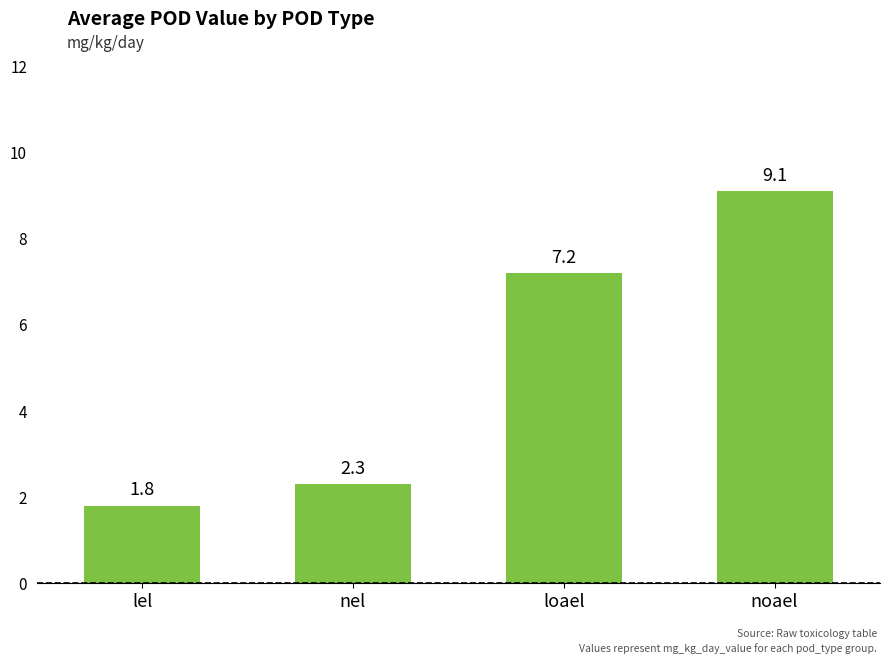

What position from the left is nel?

2